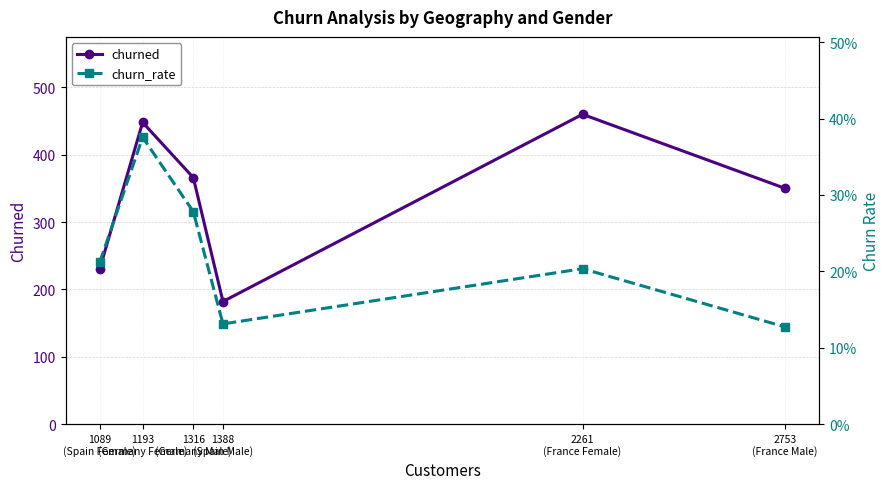

Is the value of churn_rate at 2261
(France Female) greater than the value of churned at 2753
(France Male)?

No